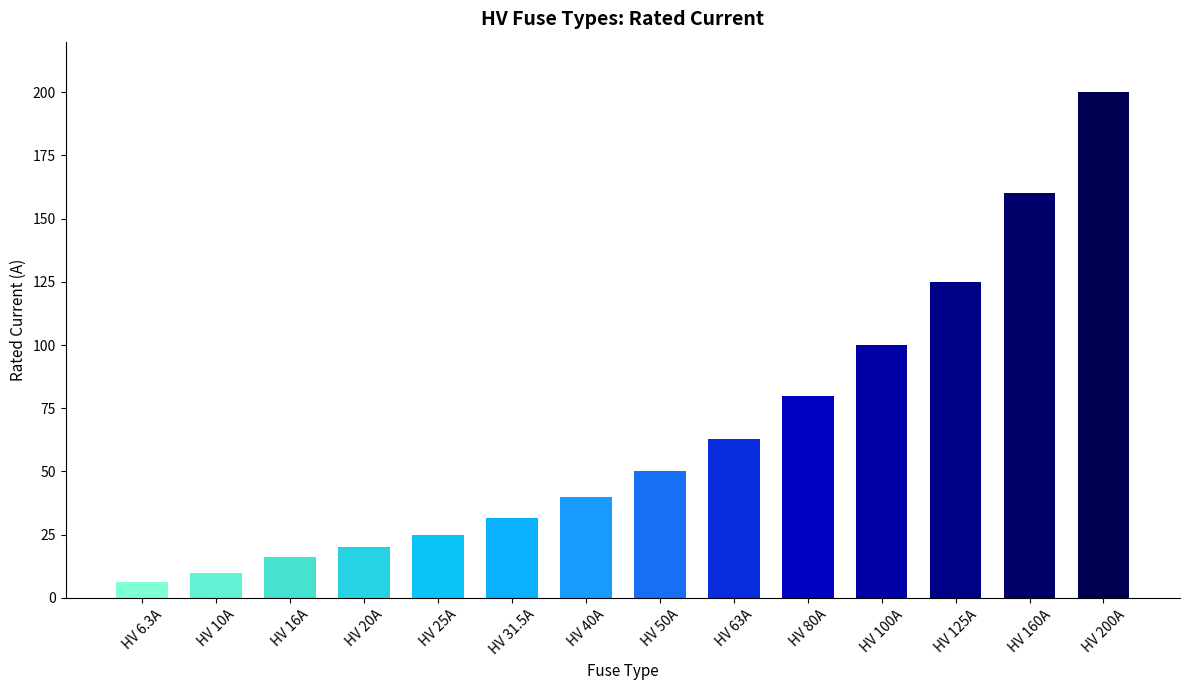

Rank the categories by value from lowest to highest.

HV 6.3A, HV 10A, HV 16A, HV 20A, HV 25A, HV 31.5A, HV 40A, HV 50A, HV 63A, HV 80A, HV 100A, HV 125A, HV 160A, HV 200A